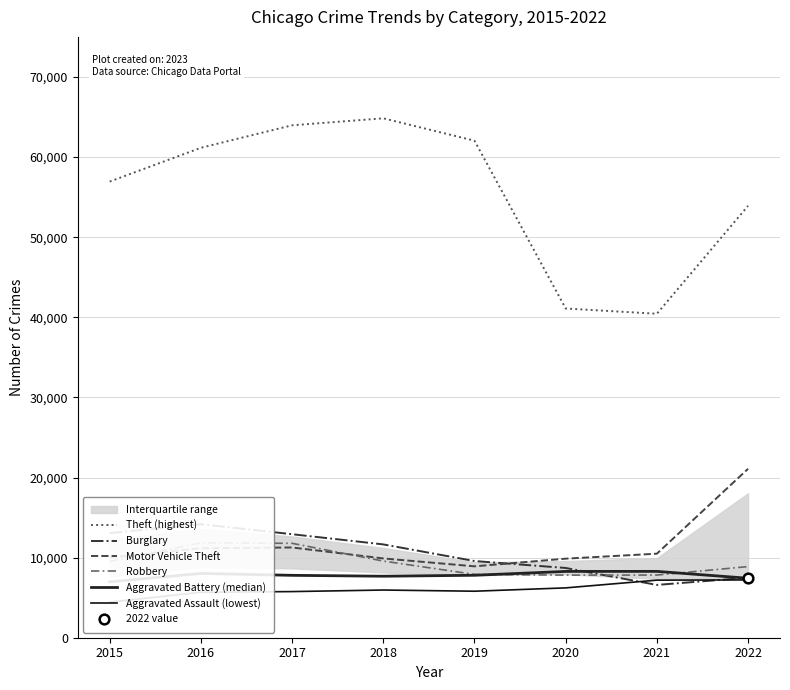

At how many categories does at least one series exceed 10928?

8